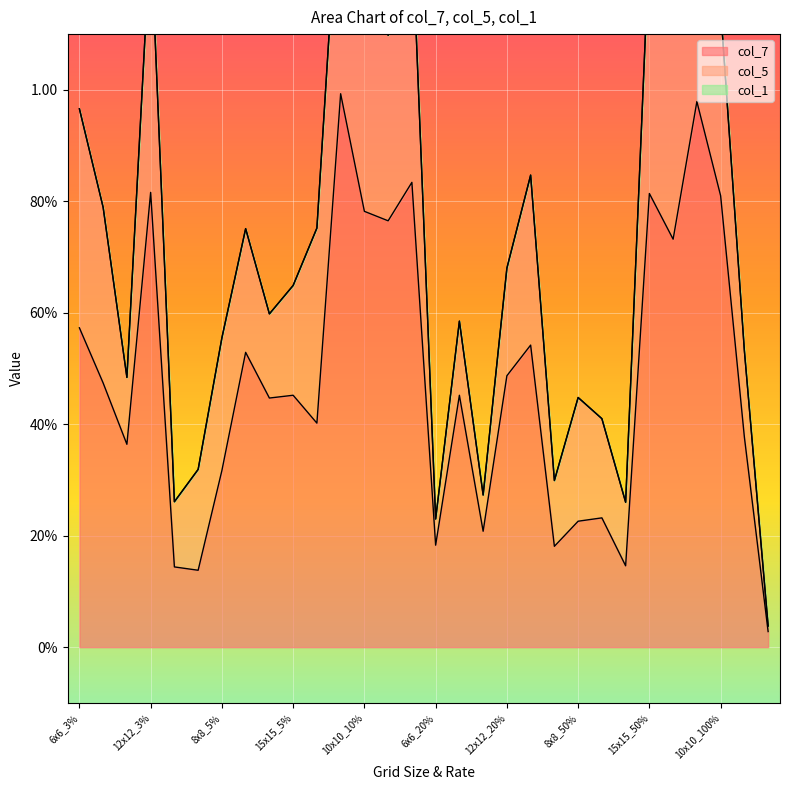

Is the value of col_7 at 6x6_50% greater than the value of col_1 at 10x10_50%?

Yes